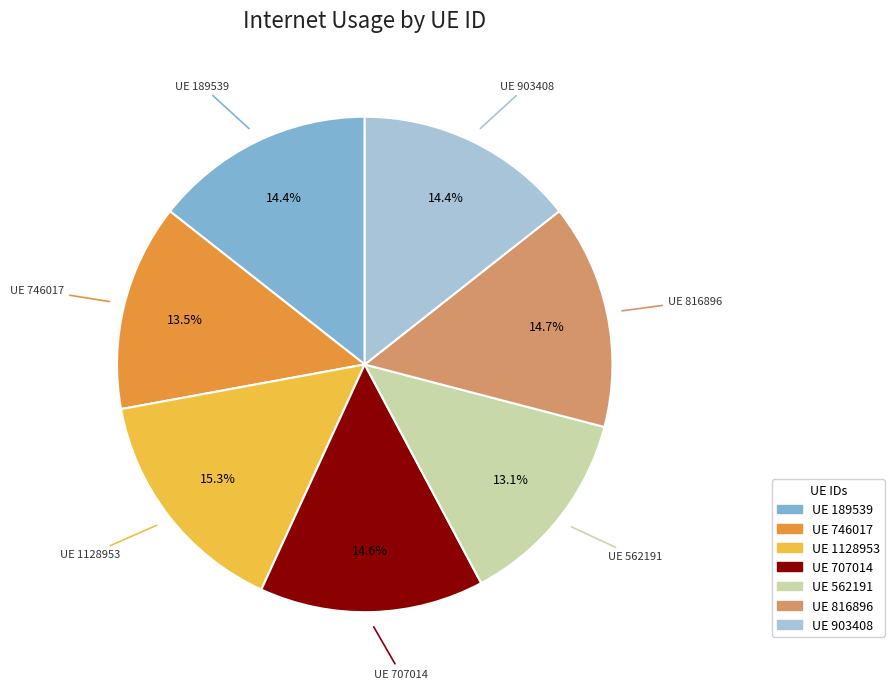

Is there any slice that represents more than half of the pie?

No